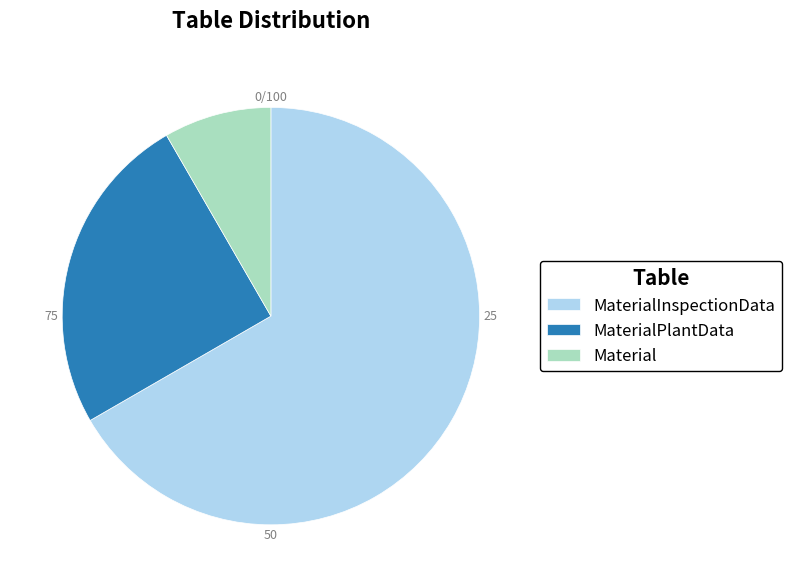

What is the ratio of the value at MaterialInspectionData to the value at MaterialPlantData?

2.7